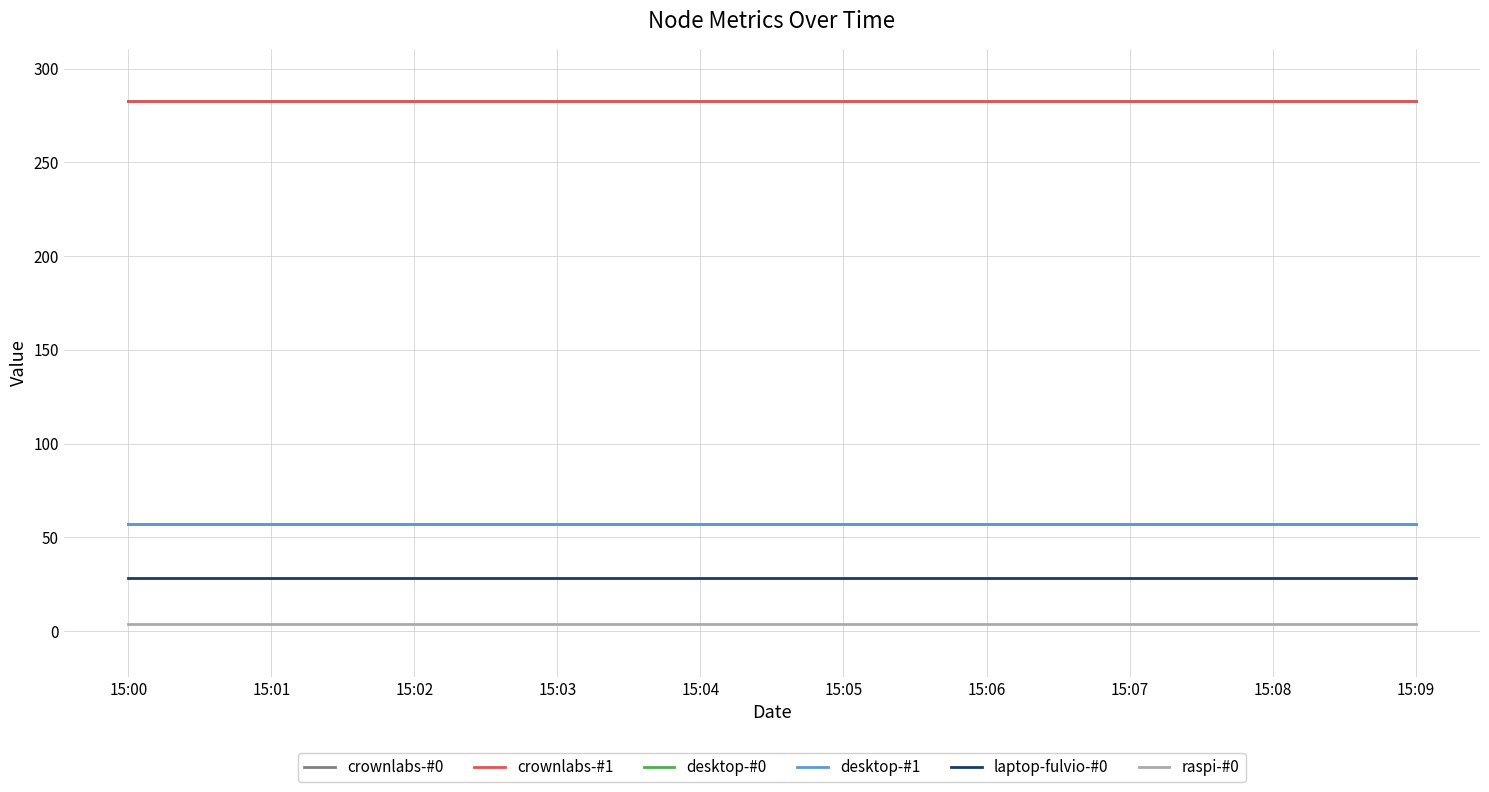

True or false: laptop-fulvio-#0 and desktop-#0 cross at least once.

False